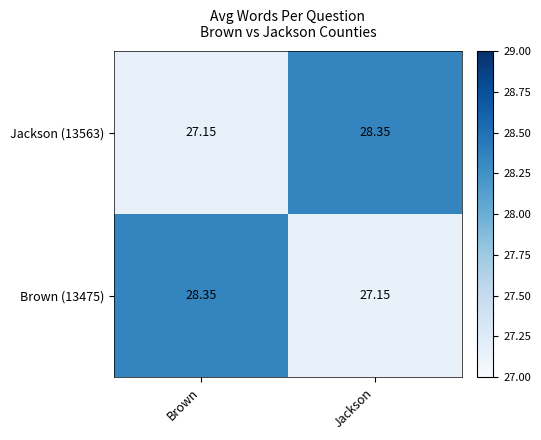

Which category has the highest value in the Brown (13475) series?

Brown